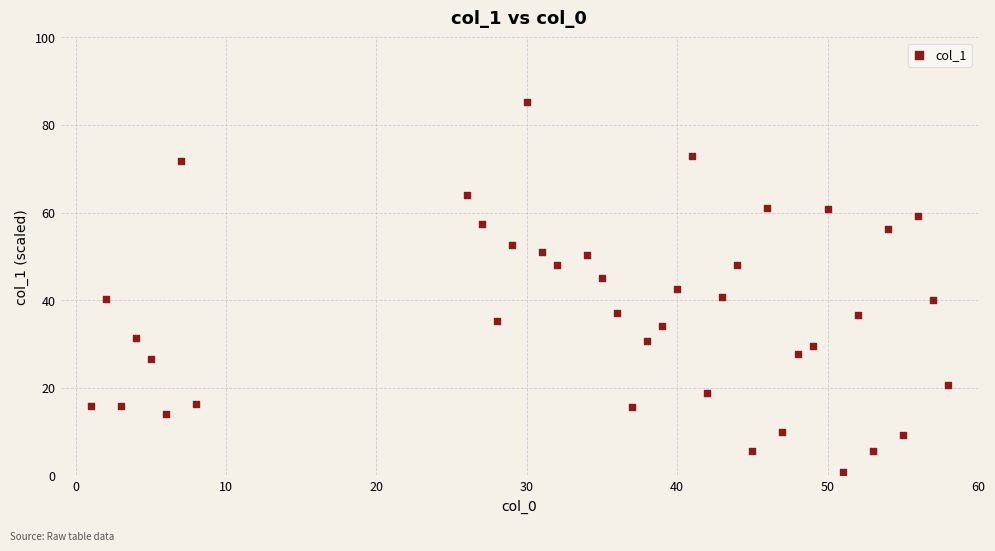

What is the range of X values (max minus min)?

57.0